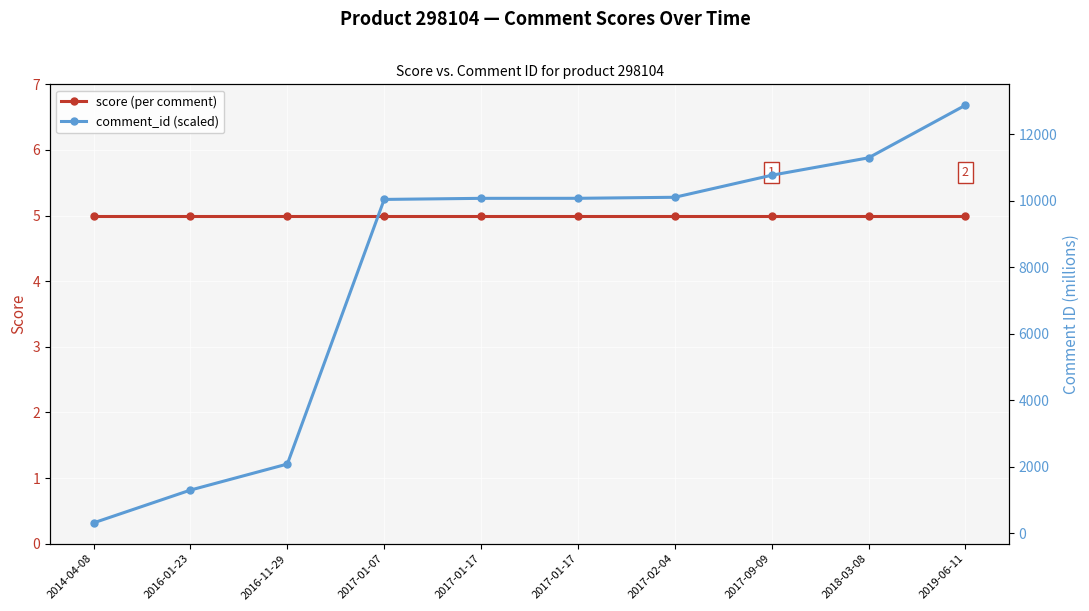

How many data points does each series have?

10